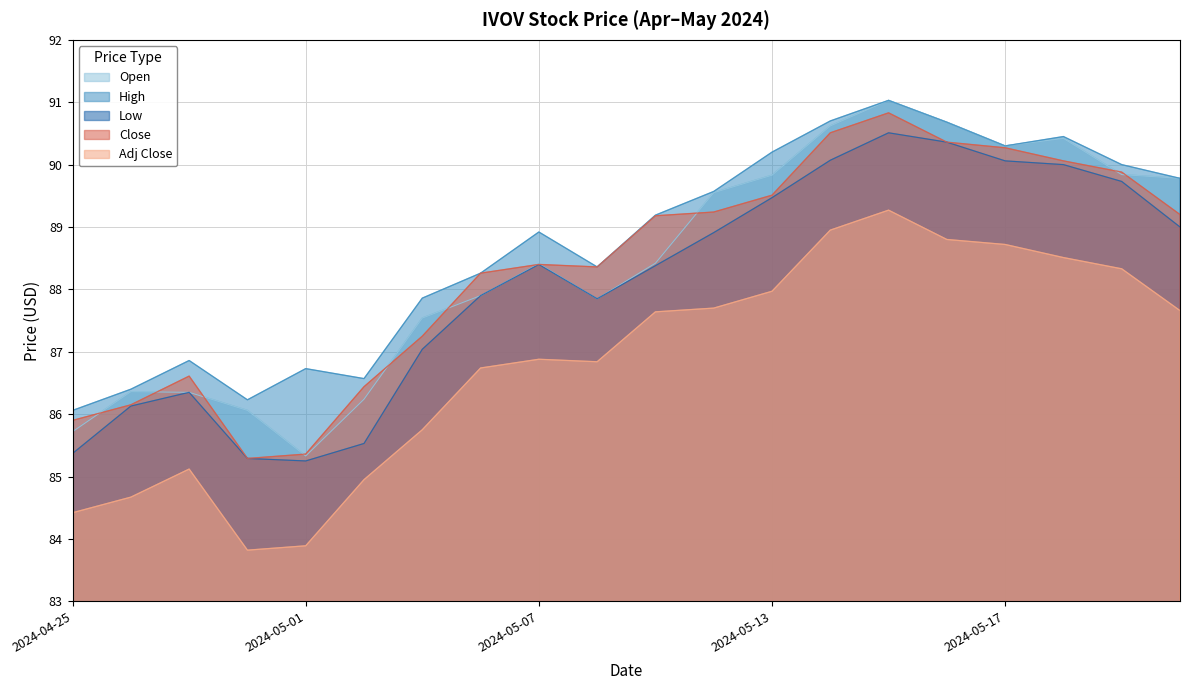

True or false: Low and Adj Close intersect in this chart.

False